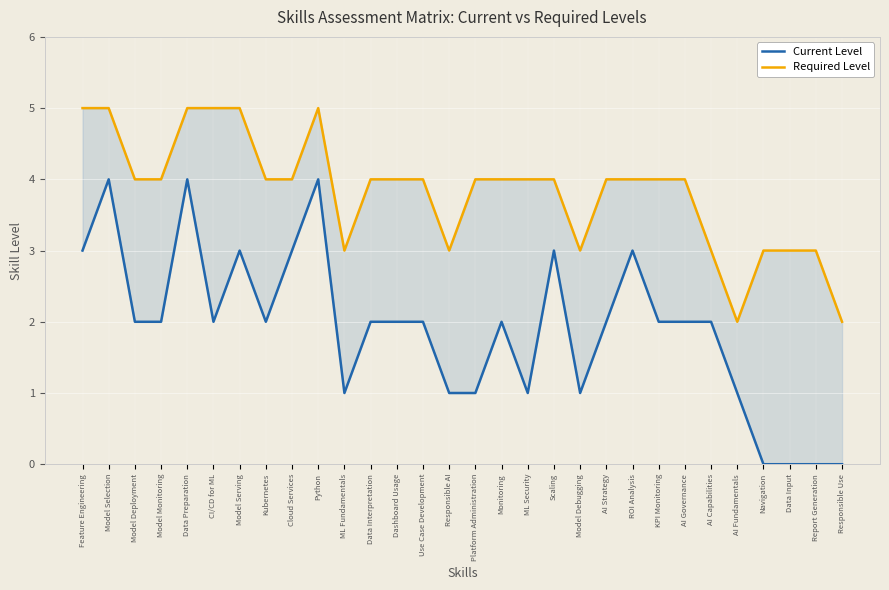

What is the value of the Required Level point at the 16th from the left?

4